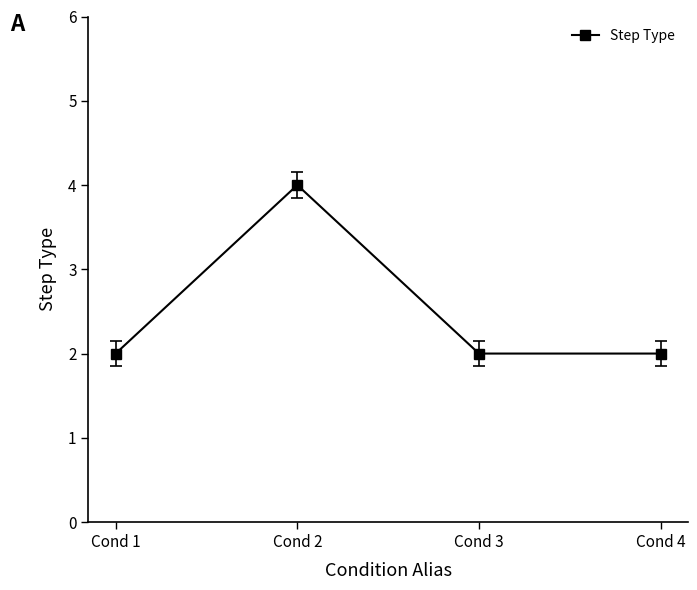

What is the sum of the values at Cond 4 and Cond 1?

4